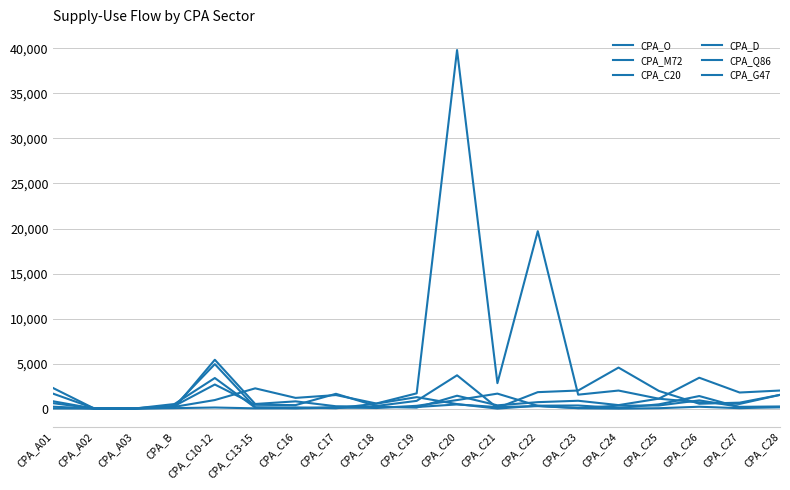

What is the label of the 3rd point from the left?

CPA_A03